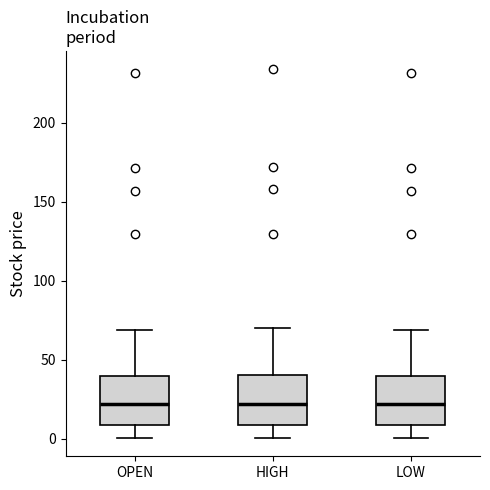

Where does the lower whisker of the box for LOW end on the y-axis? The values are not printed on the chart, so give them approximately, as read against the axis.

0